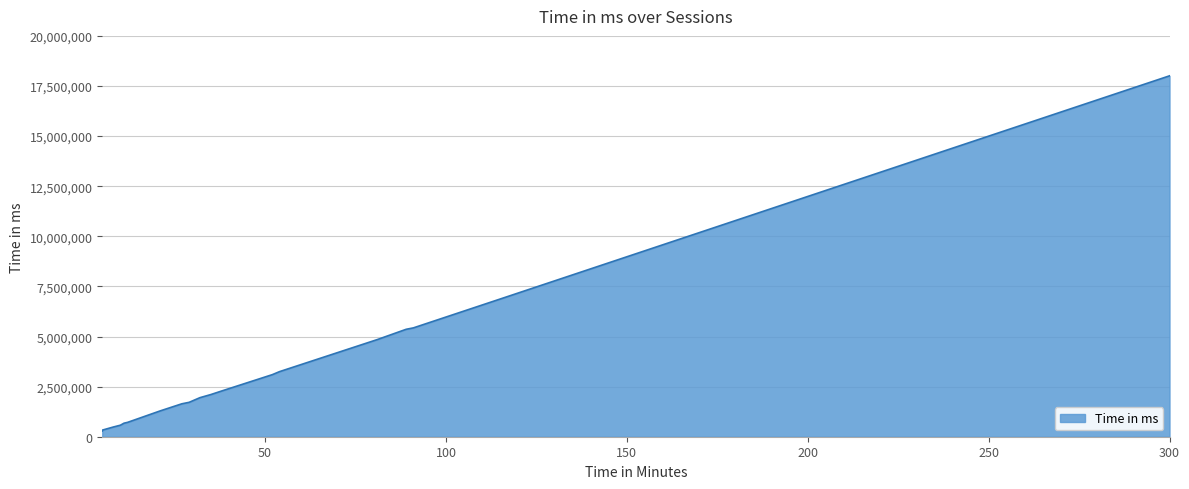

Which has a higher value, 13 or 14?

14